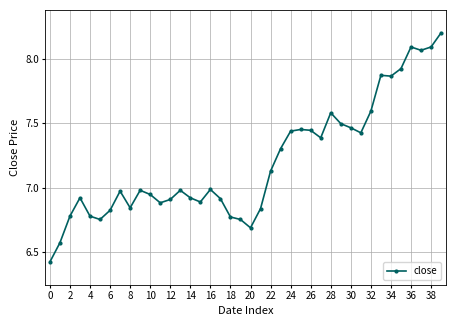

How many lines are shown in the chart?

1